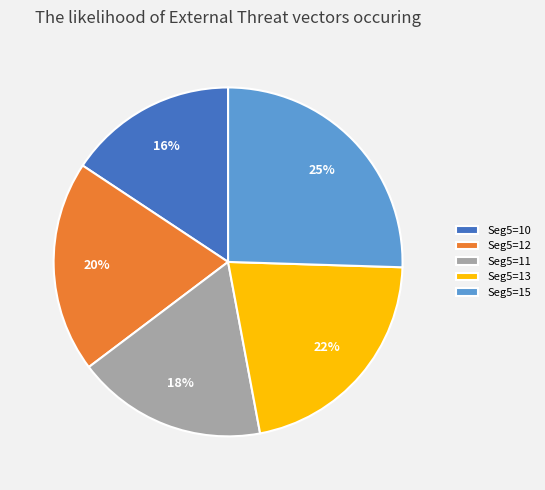

How many segments does this pie chart have?

5